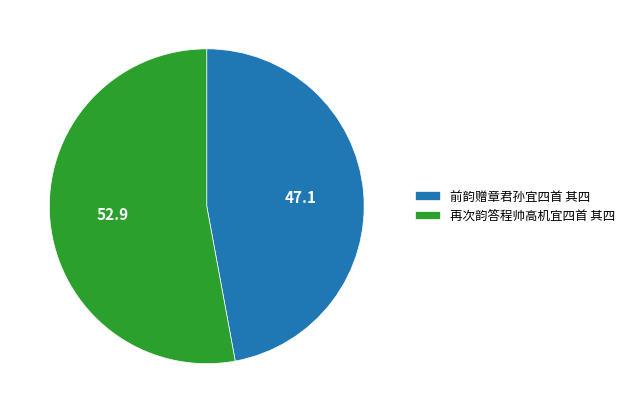

Is the sum of 前韵赠章君孙宜四首 其四 and 再次韵答程帅高机宜四首 其四 greater than half?

Yes